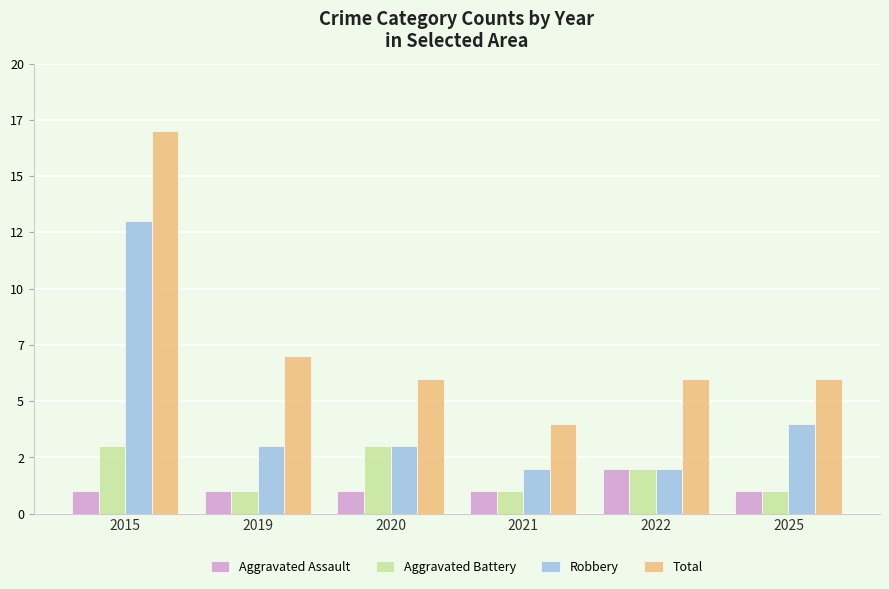

What is the difference between the maximum and minimum values in the Total series?

13